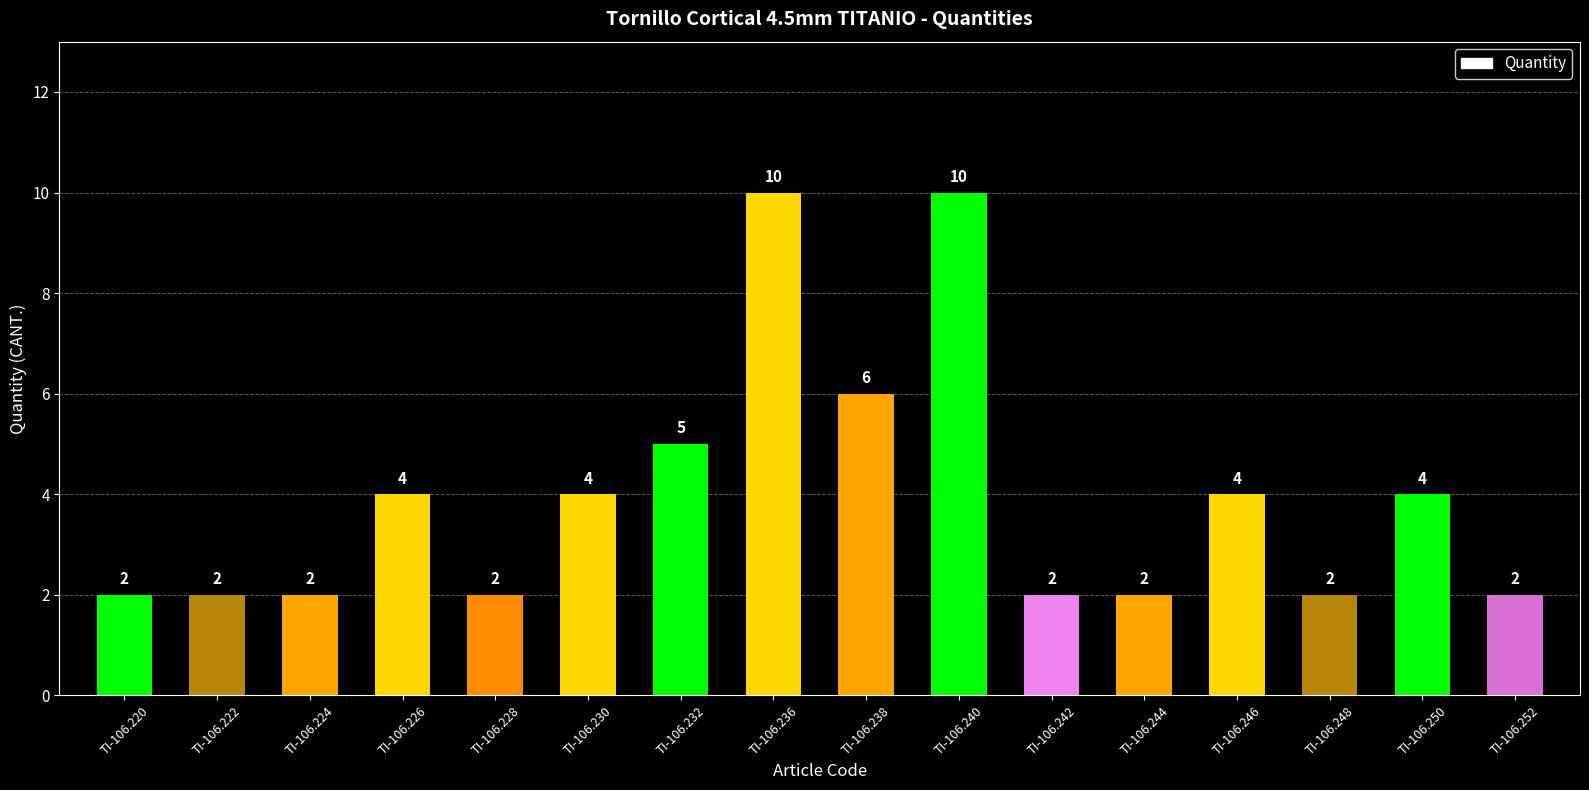

How many data points are less than 4?

8